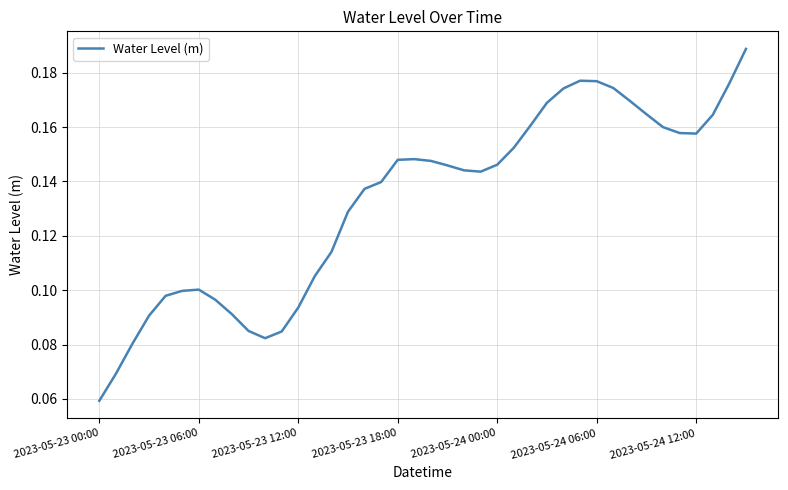

How many lines are shown in the chart?

1